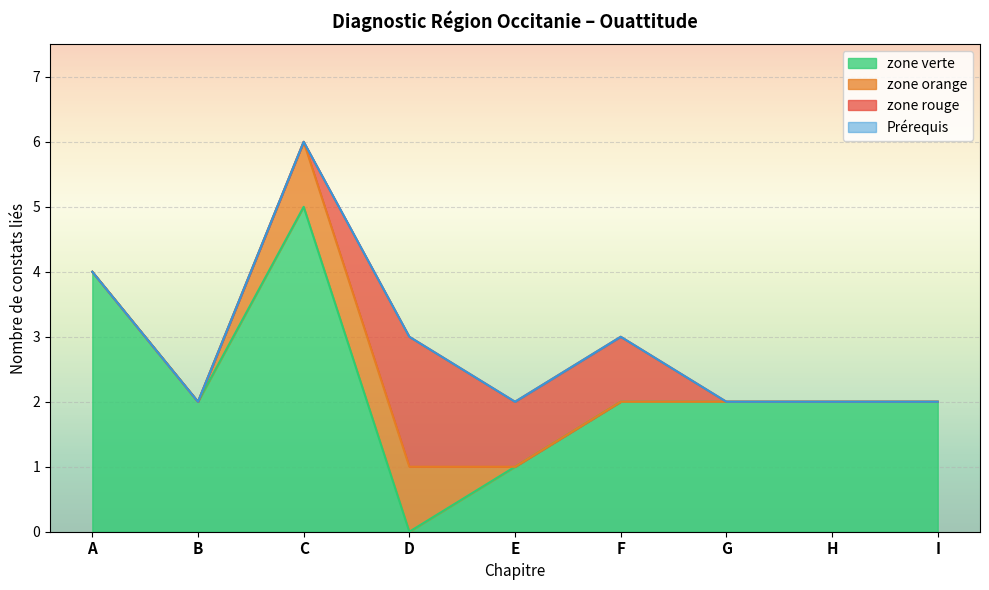

True or false: zone orange and Prérequis cross at least once.

False